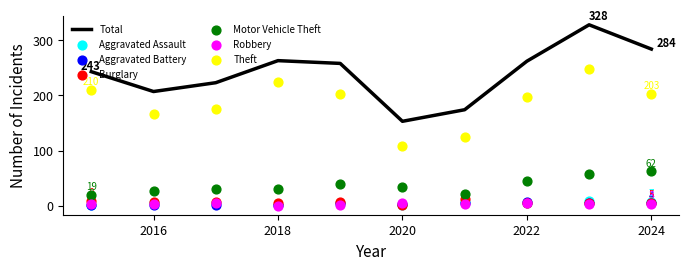

What is the highest value of the Total series?

328